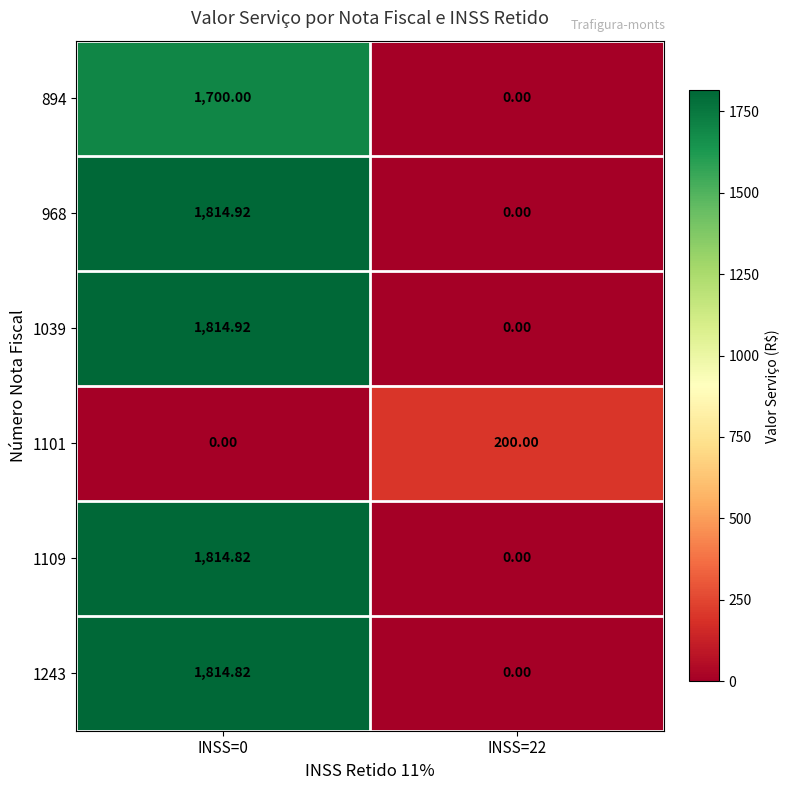

Count the number of data series in this chart.

6